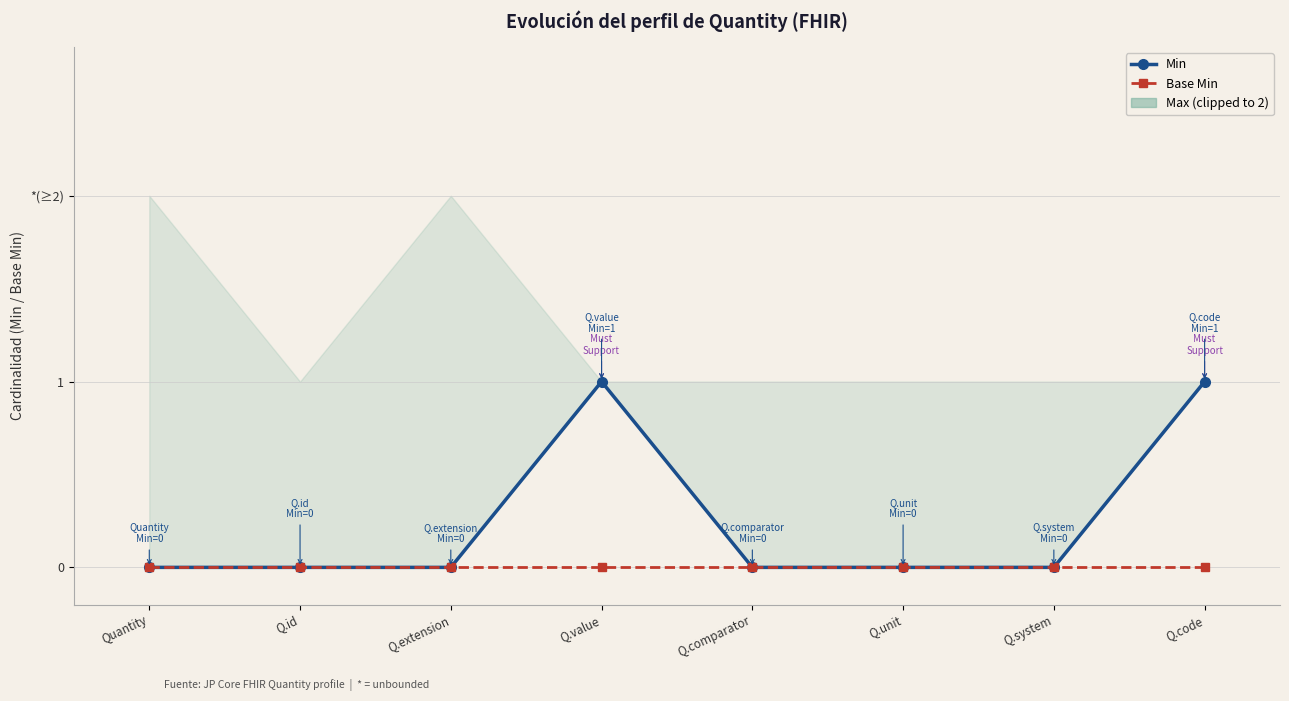

How many Min values are between 0 and 1?

8